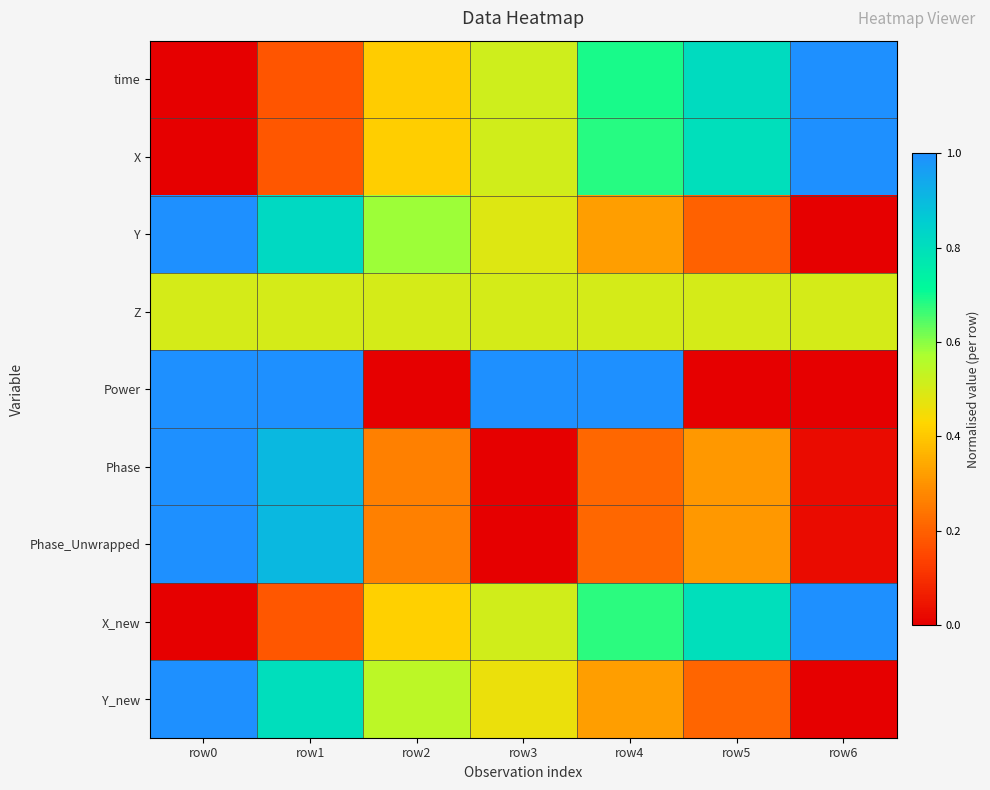

How many categories are shown in the chart?

7